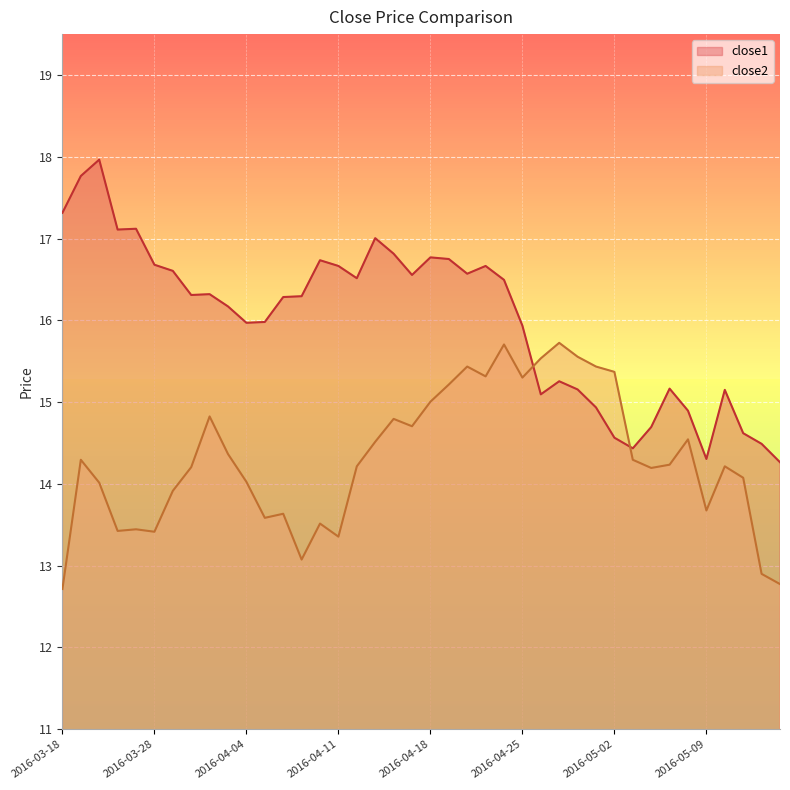

Reading left to right, list all the values displayed in this chart.

close1: 17.3	17.8	18.0	17.1	17.1	16.7	16.6	16.3	16.3	16.2	16.0	16.0	16.3	16.3	16.7	16.7	16.5	17.0	16.8	16.6	16.8	16.8	16.6	16.7	16.5	15.9	15.1	15.3	15.2	14.9	14.6	14.4	14.7	15.2	14.9	14.3	15.2	14.6	14.5	14.3
close2: 12.7	14.3	14.0	13.4	13.4	13.4	13.9	14.2	14.8	14.4	14.0	13.6	13.6	13.1	13.5	13.4	14.2	14.5	14.8	14.7	15.0	15.2	15.4	15.3	15.7	15.3	15.5	15.7	15.6	15.4	15.4	14.3	14.2	14.2	14.5	13.7	14.2	14.1	12.9	12.8